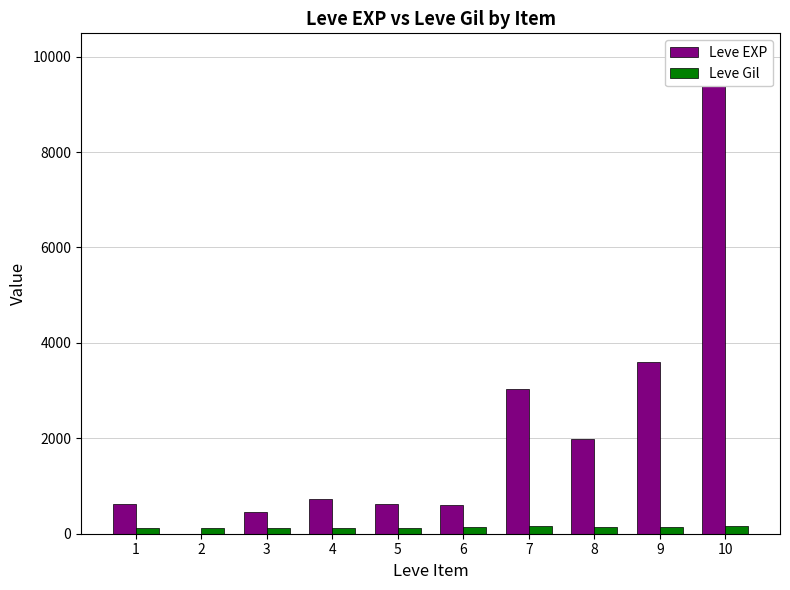

Are the bars horizontal?

No